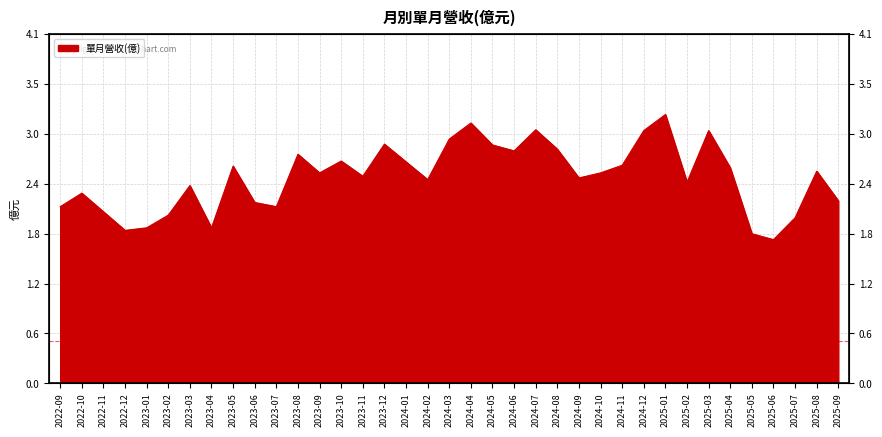

Which label corresponds to the largest value in the chart?

2025-01